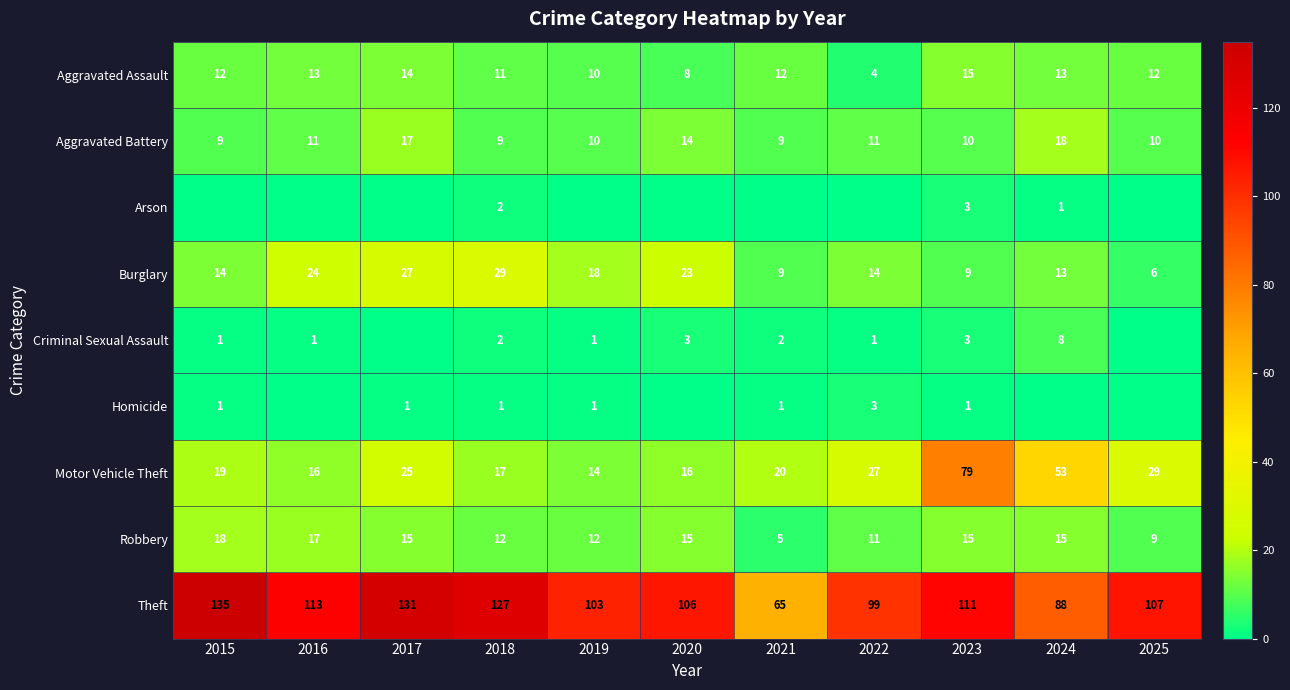

What is the sum of all Theft values?

1185